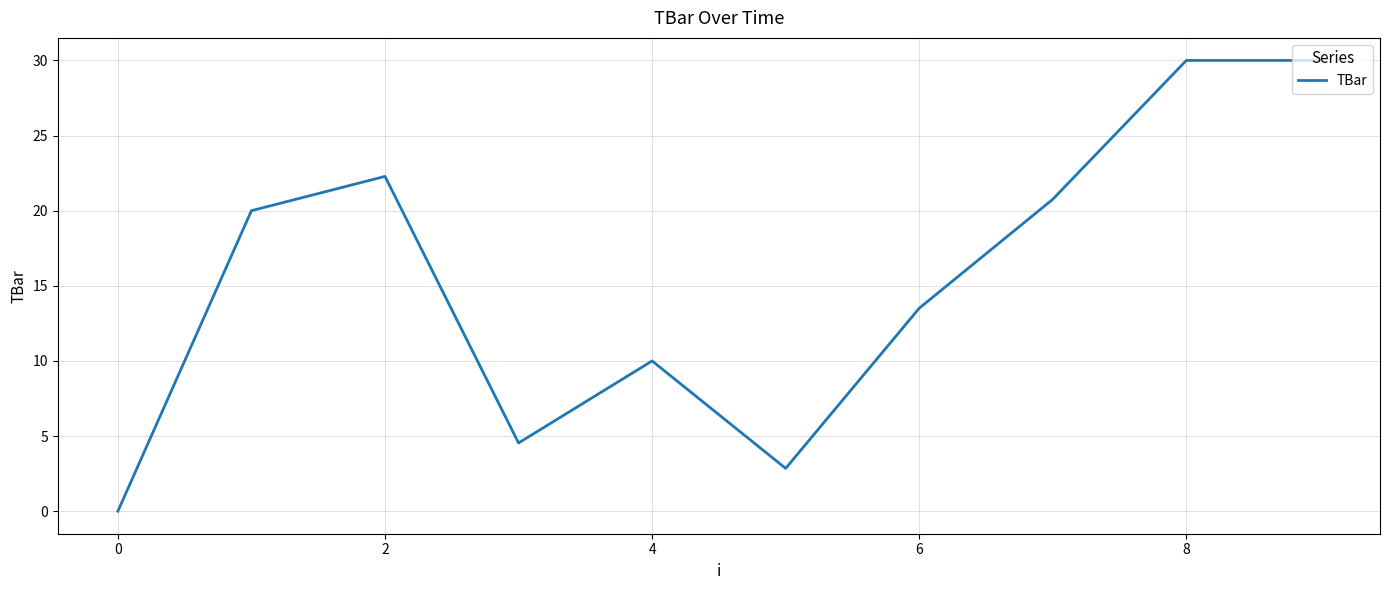

What is the maximum value shown in the chart?

30.0